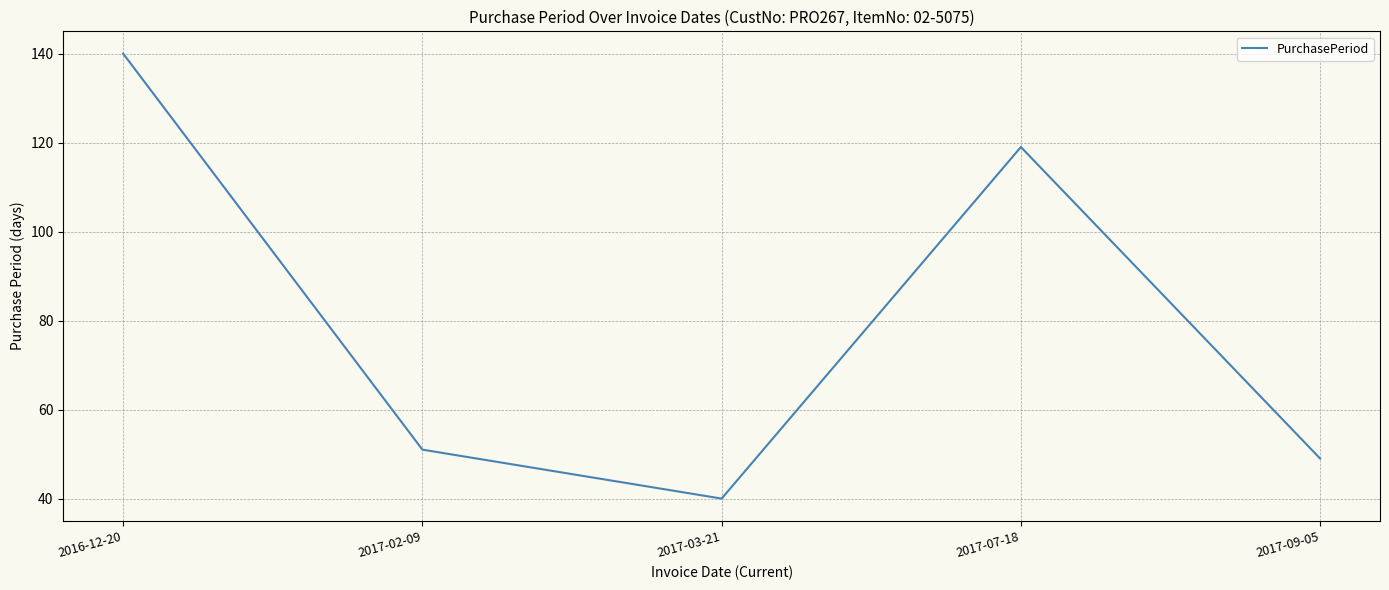

Reading left to right, extract all data points from this chart.

2016-12-20=140	2017-02-09=51	2017-03-21=40	2017-07-18=119	2017-09-05=49